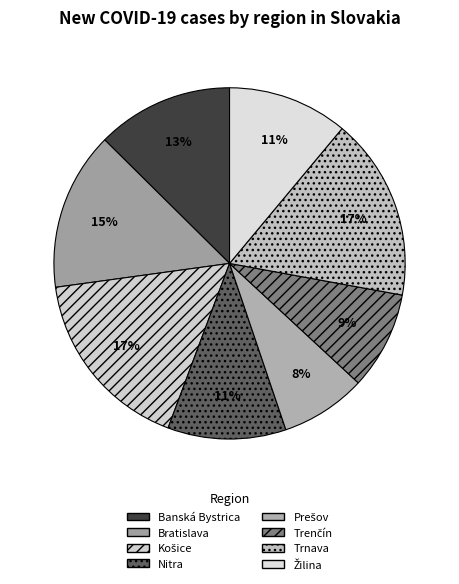

Is Banská Bystrica the majority of the pie?

No